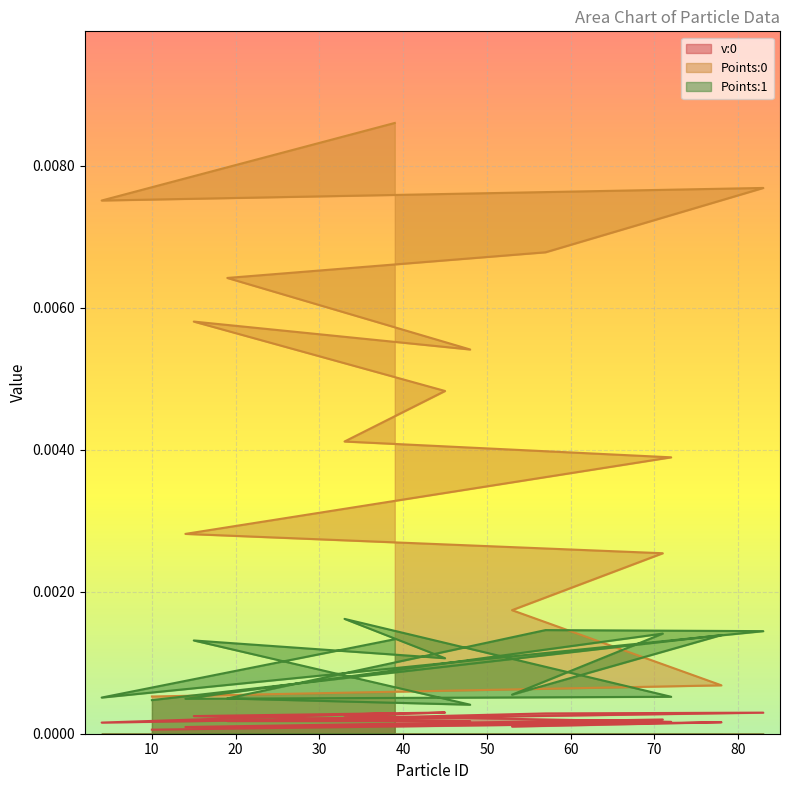

Where is Points:1 nearest to the value 0?

48